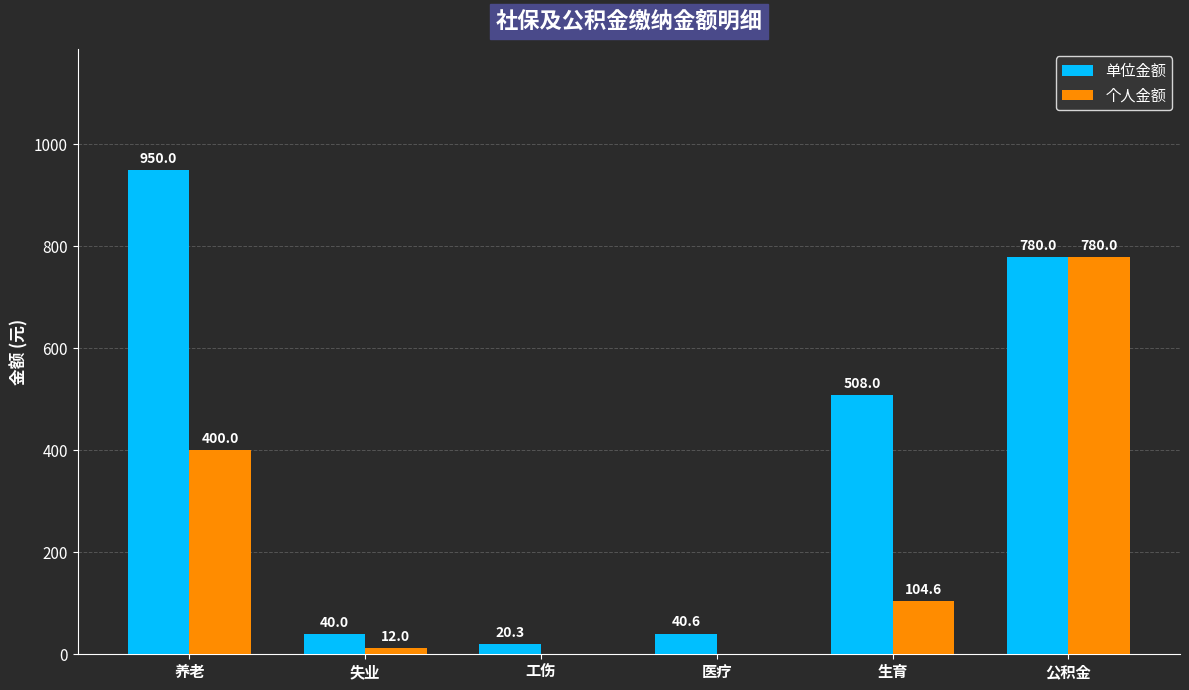

Reading right to left, transcribe all the data shown in this chart.

单位金额: 780.0	508.0	40.6	20.3	40.0	950.0
个人金额: 780.0	104.6	0.0	0.0	12.0	400.0